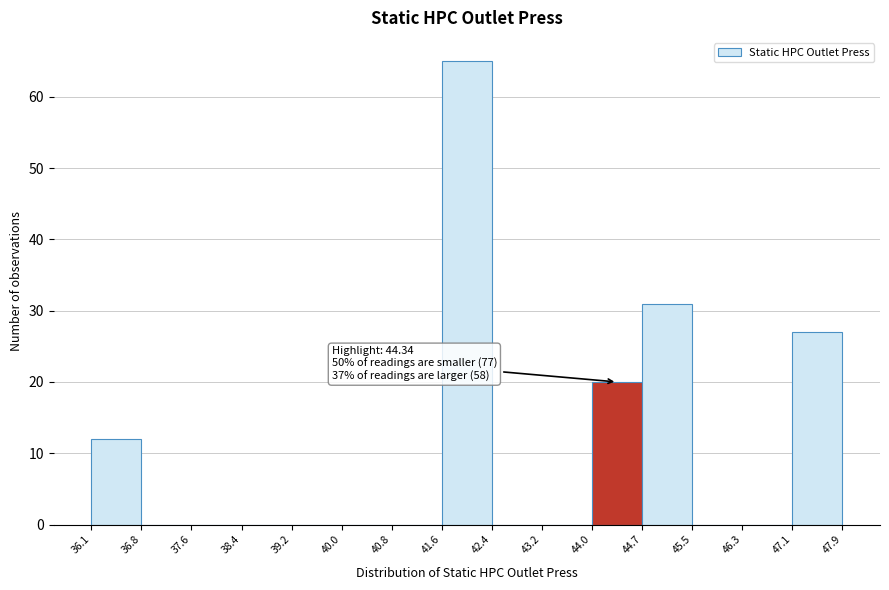

Which range on the x-axis has the tallest bar?

41.6 to 42.4